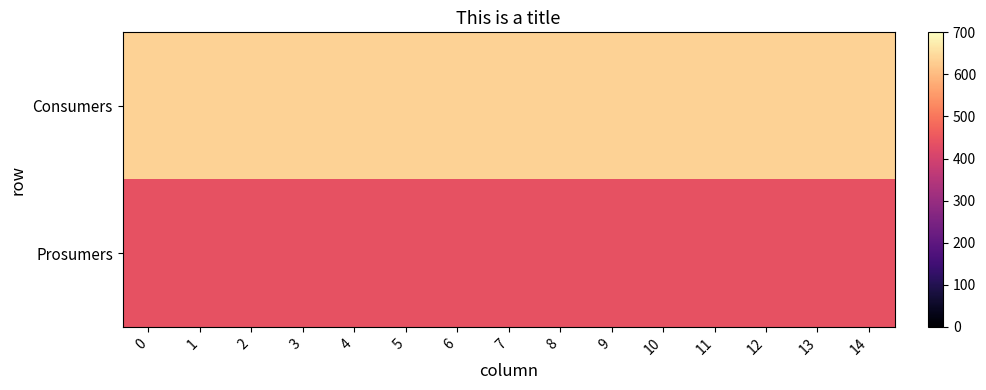

At 11, list the series in order from smallest to largest.

row_1, row_0